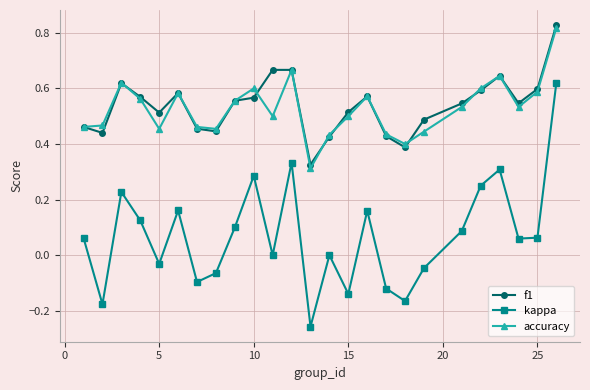

True or false: kappa and f1 cross at least once.

False